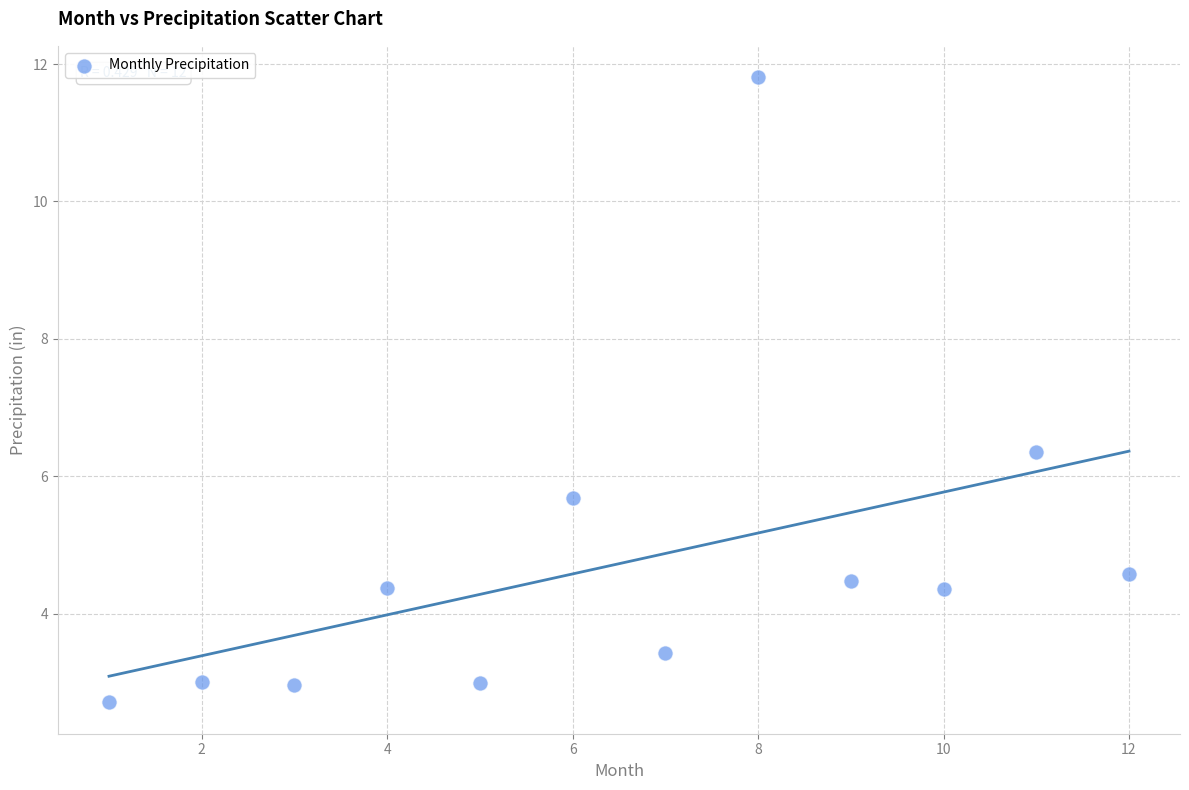

What is the average Y value?

4.7